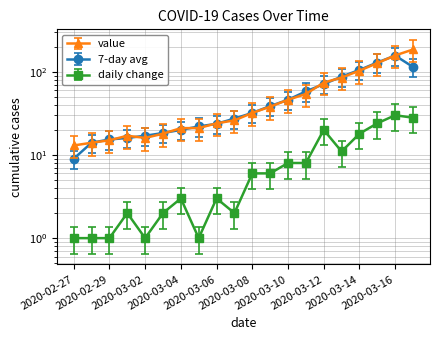

At which category does the chart reach its minimum across all series?

2020-02-27